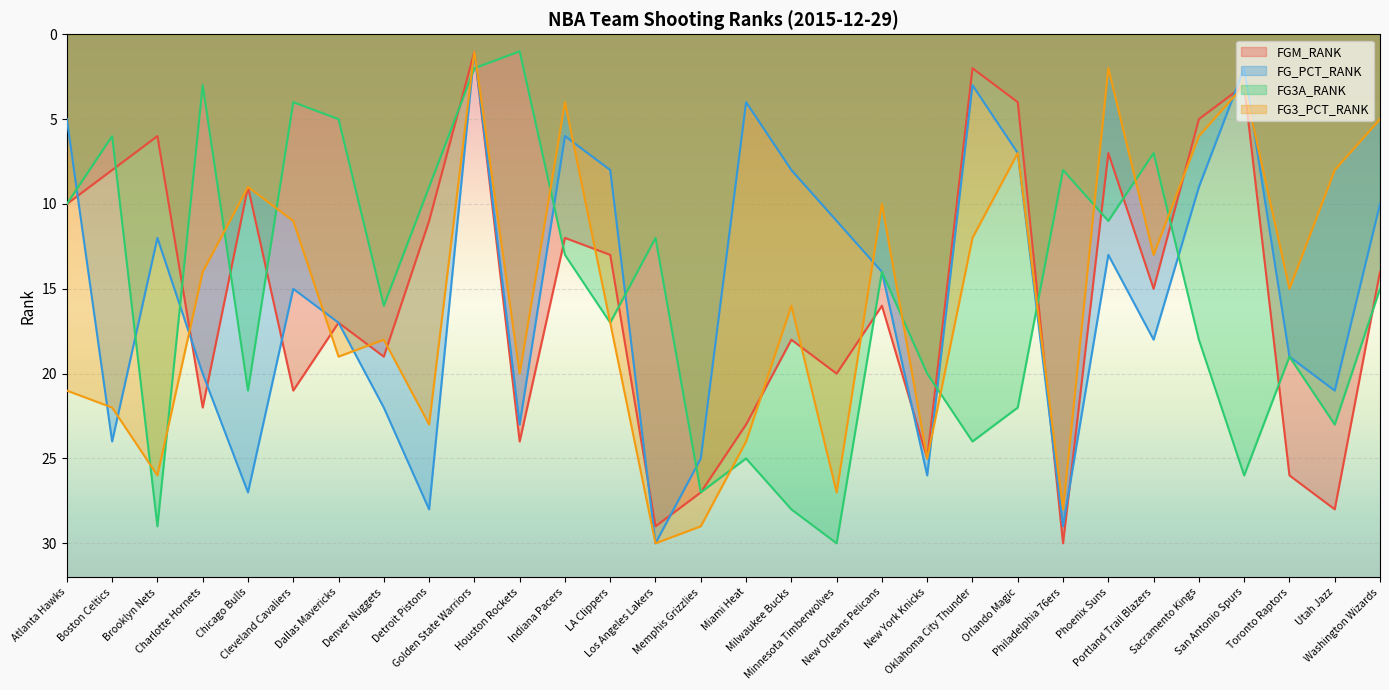

What is the label of the 11th point from the left?

Houston Rockets